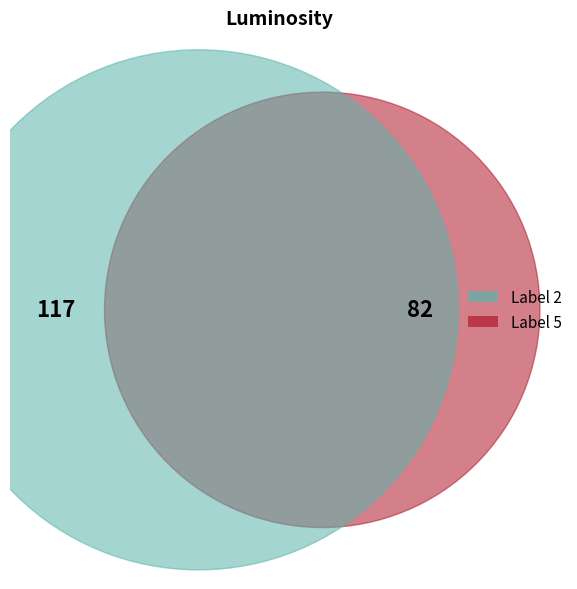

Combined, what portion of the pie is 5 and 2?

100.0%